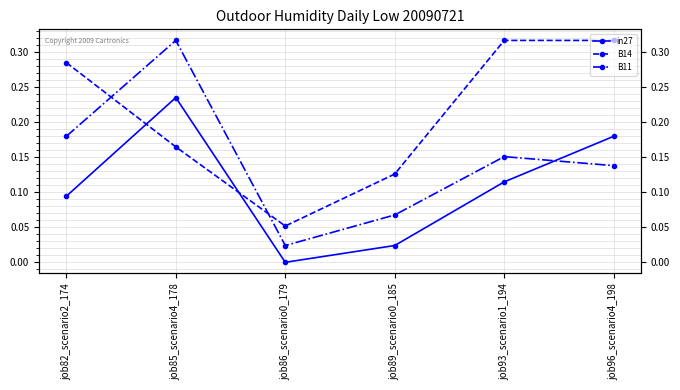

At how many categories does at least one series exceed 0?

6